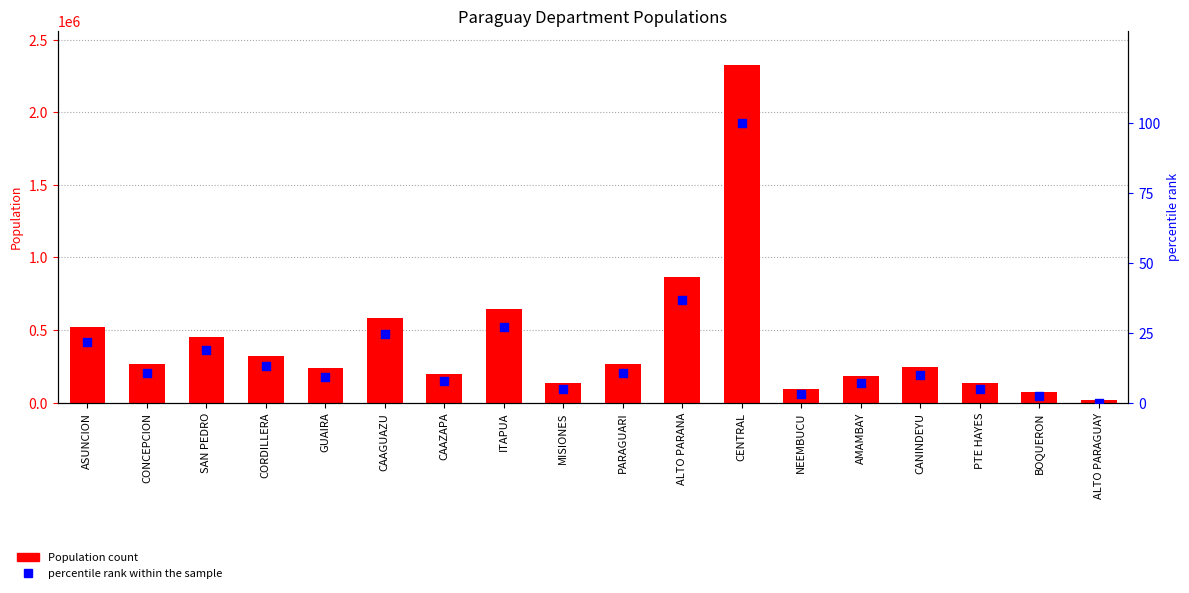

Which series has the largest total across all categories?

Population